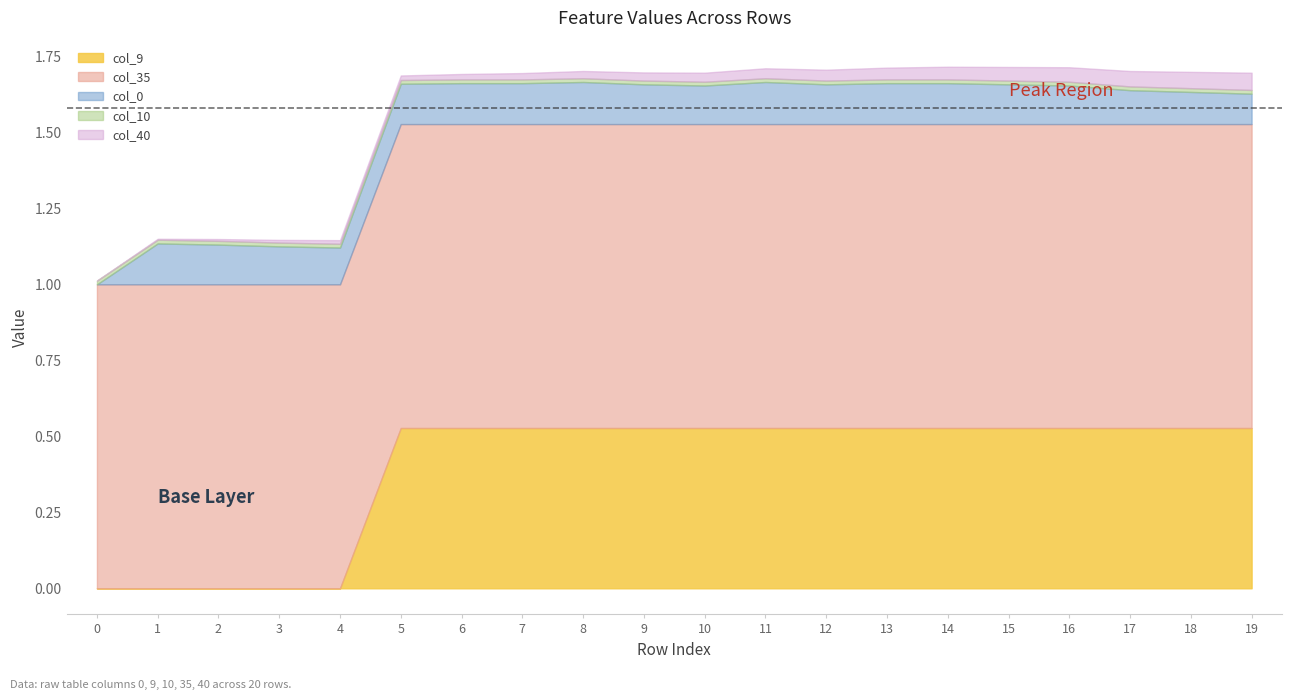

What is the total value across all series at 12?

1.7